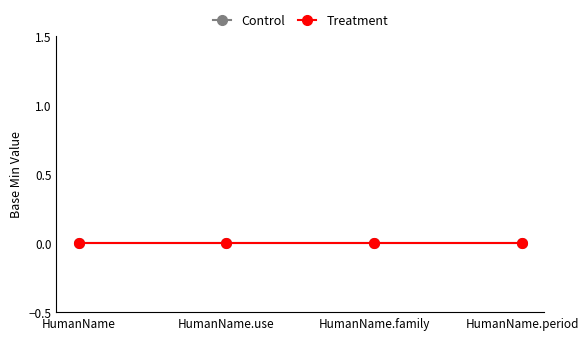

True or false: Treatment and Control intersect in this chart.

False